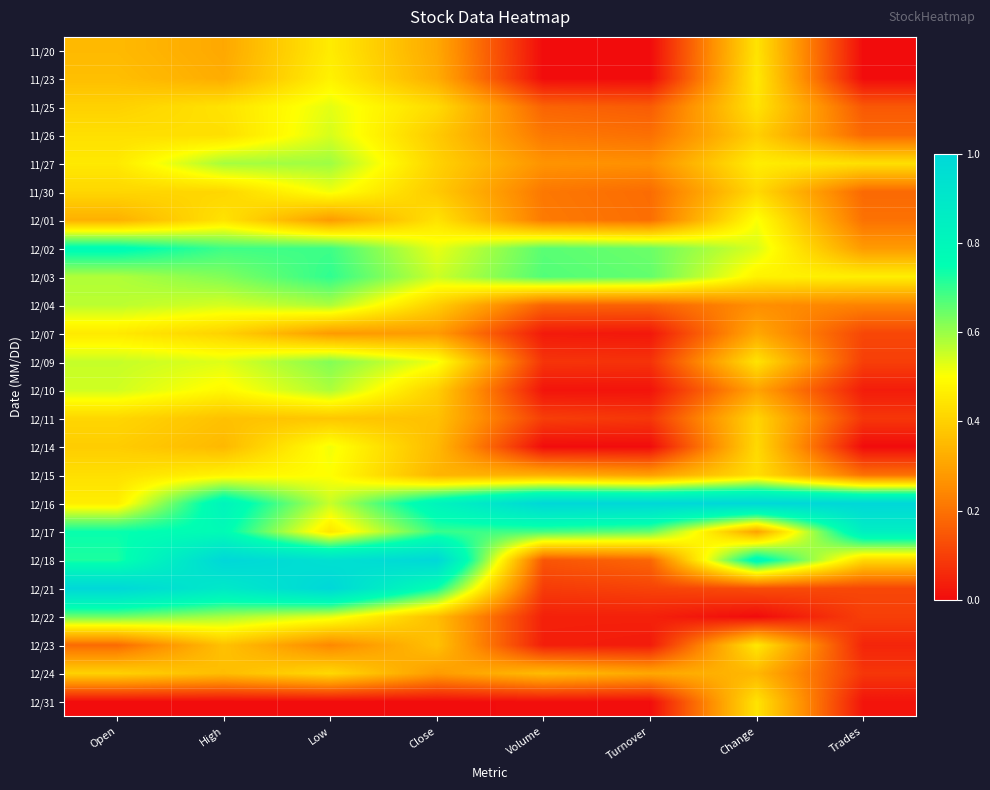

Between Low and Change, which is larger?

Low